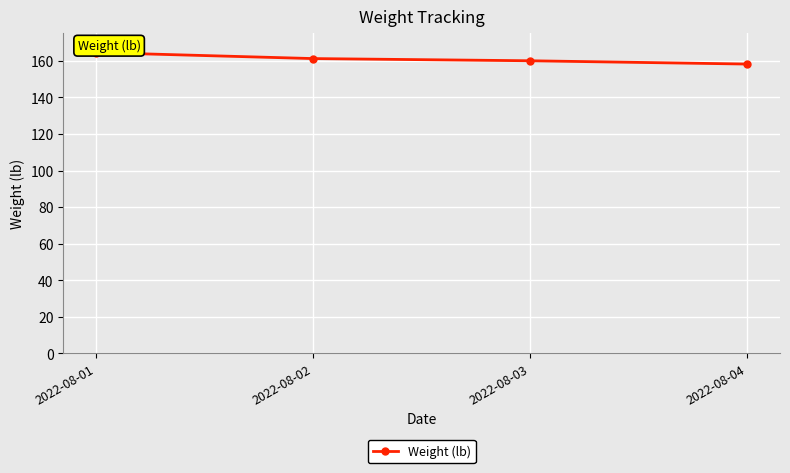

How many data points are above 161?

2